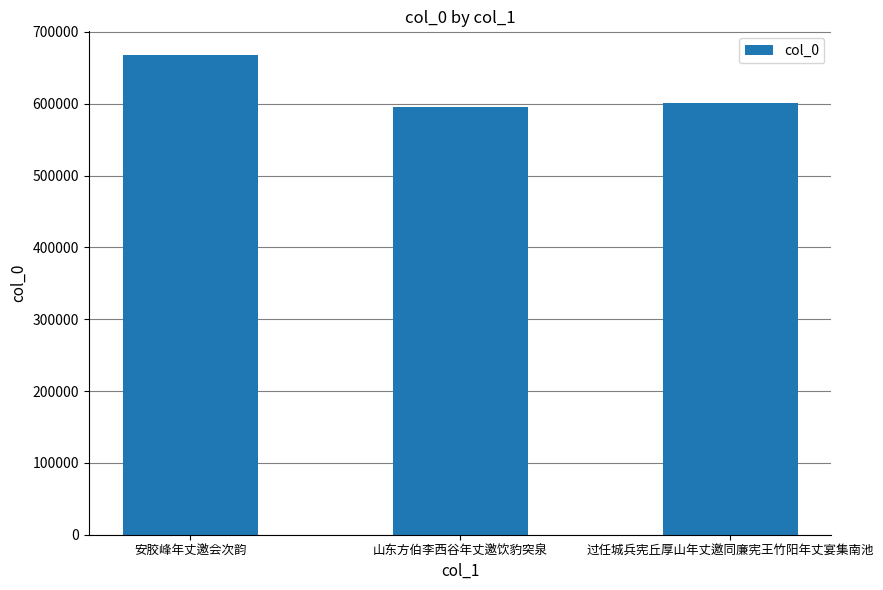

Reading left to right, what are all the values shown in this chart?

安胶峰年丈邀会次韵=667467	山东方伯李西谷年丈邀饮豹突泉=595998	过任城兵宪丘厚山年丈邀同廉宪王竹阳年丈宴集南池=600435